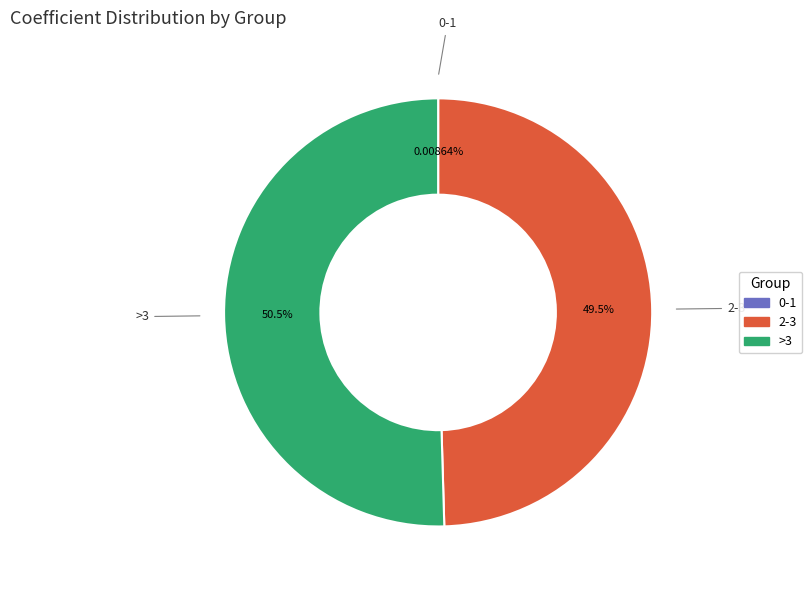

Which category accounts for the majority?

>3